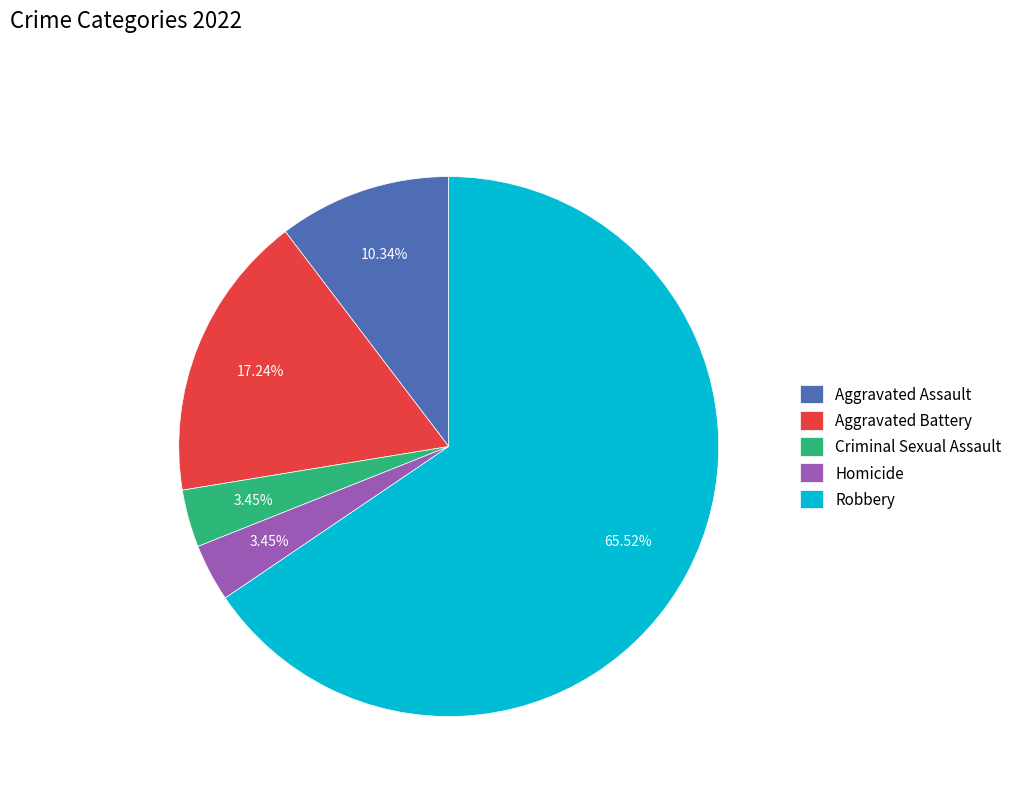

To the nearest percent, what is the combined percentage of Aggravated Assault and Robbery?

76%